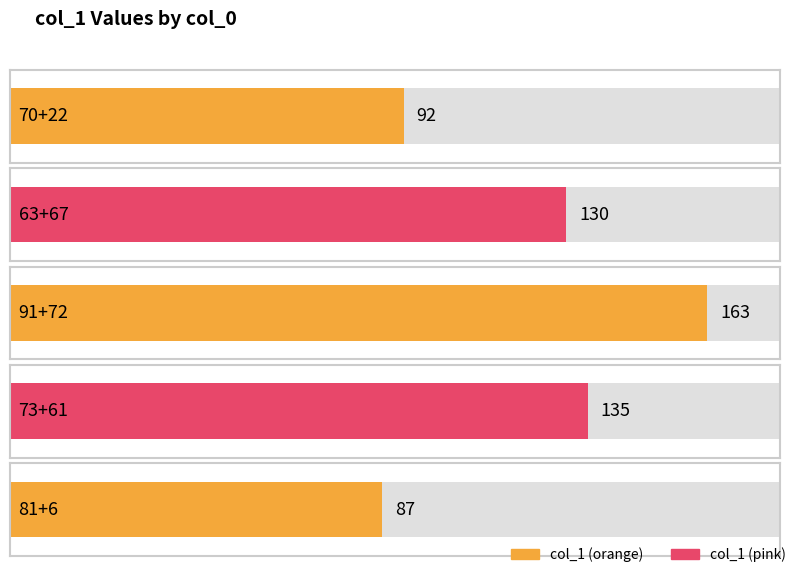

Reading right to left, list all the values displayed in this chart.

81+6=87	73+61=135	91+72=163	63+67=130	70+22=92